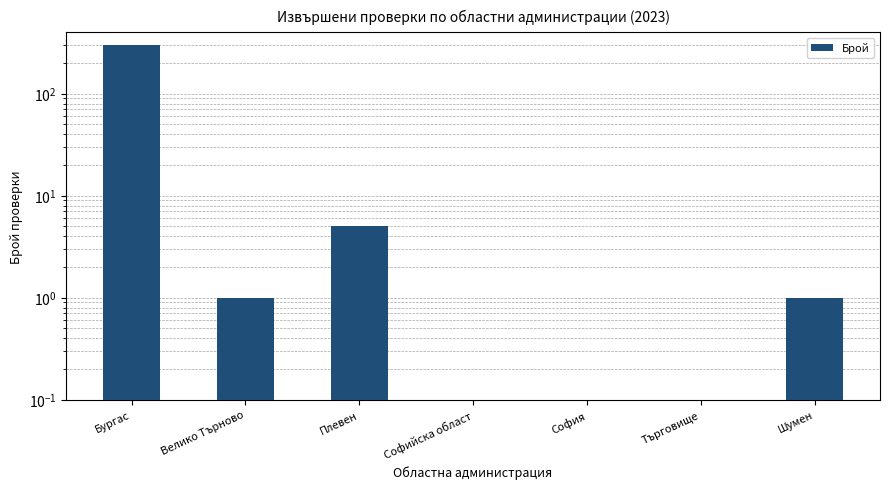

What is the label of the 2nd bar from the left?

Велико Търново